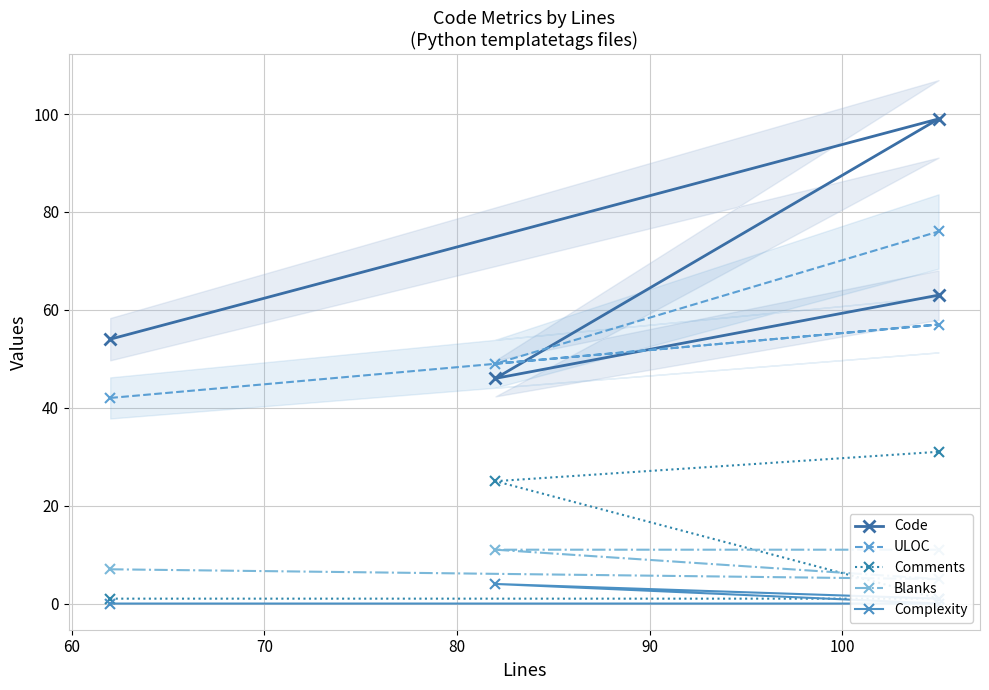

True or false: Complexity and Comments cross at least once.

False